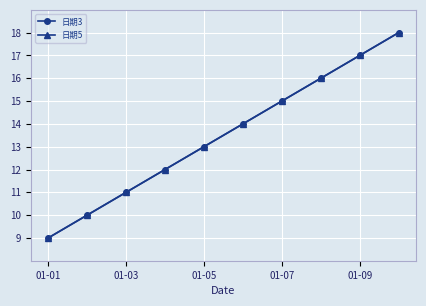

Does the chart have visible grid lines?

Yes